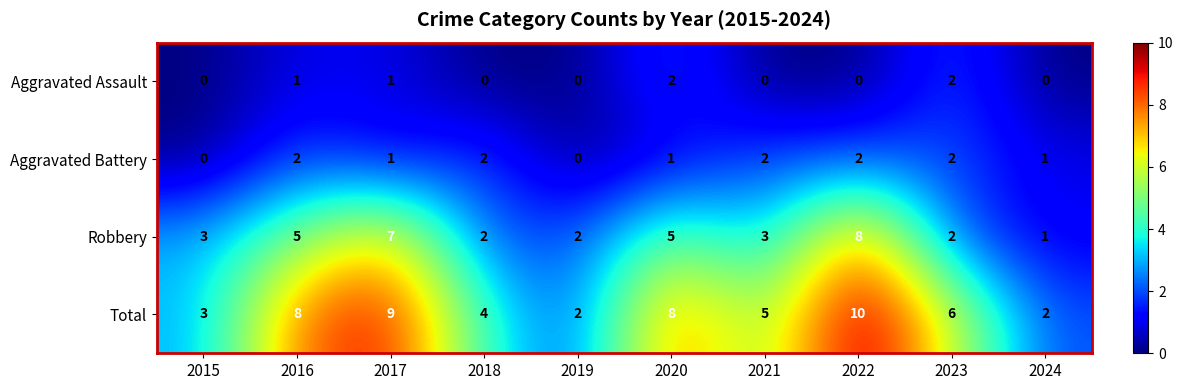

What is the difference between the Total values at 2016 and 2021?

3